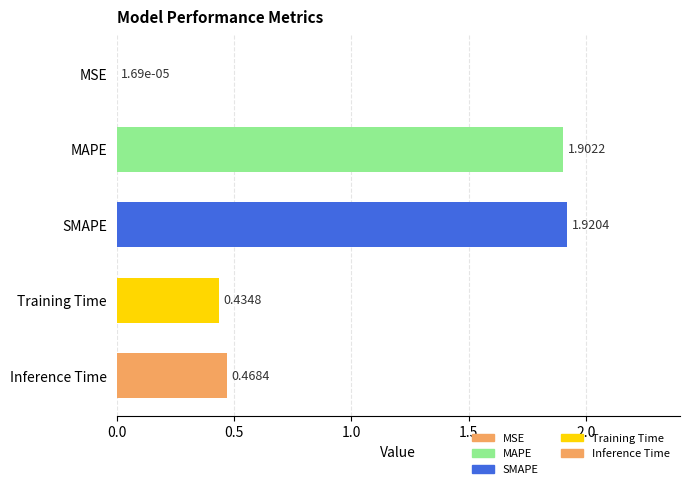

What is the sum of the values at SMAPE and MAPE?

3.8